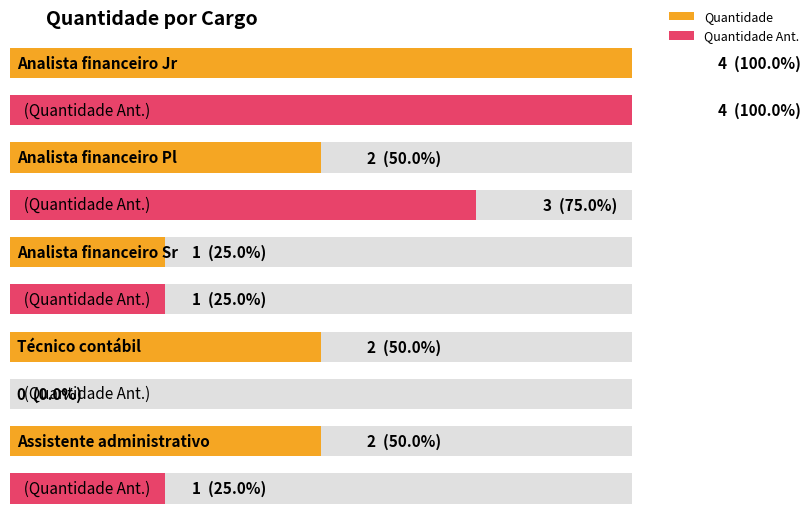

Is it true that Quantidade Ant. equals 1 at Assistente administrativo?

False